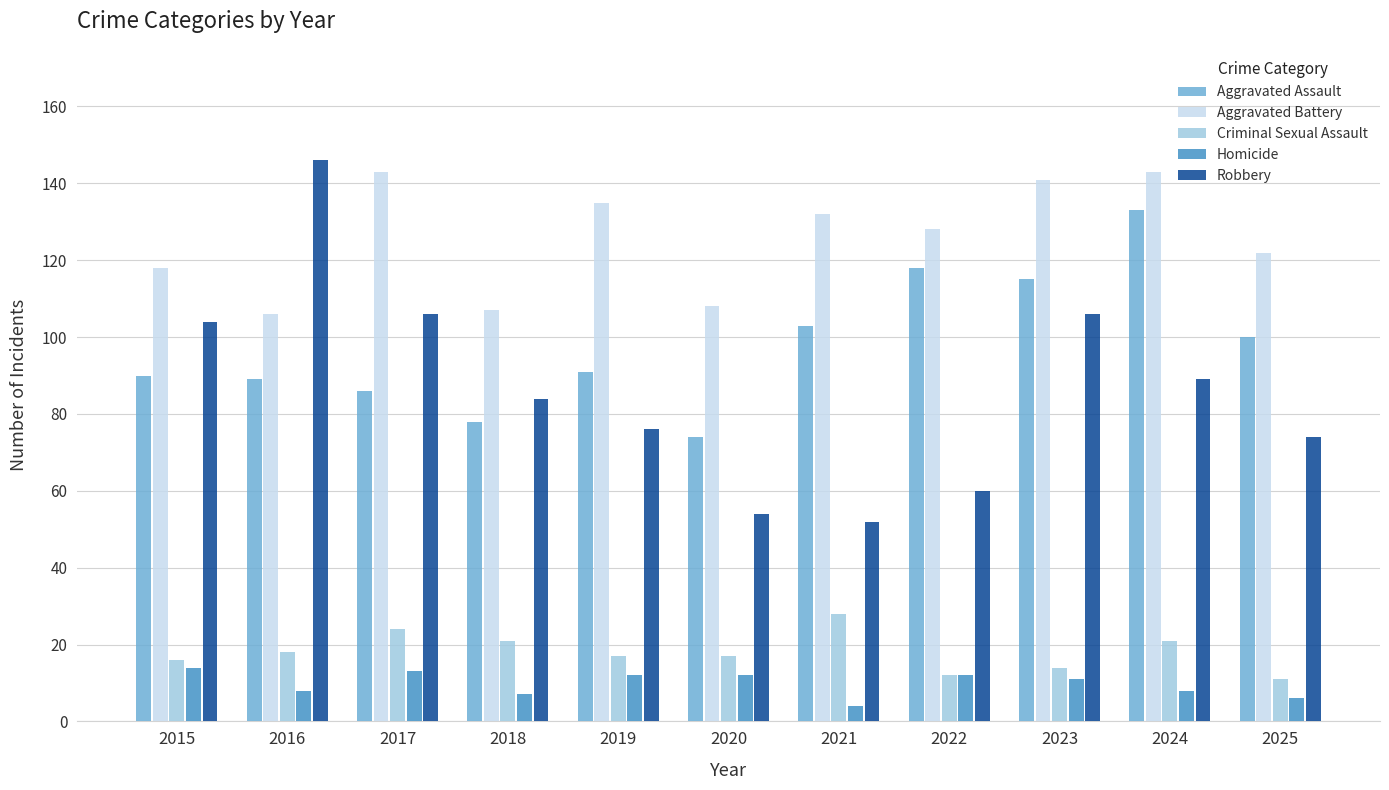

Is it true that Aggravated Battery equals 118 at 2015?

True